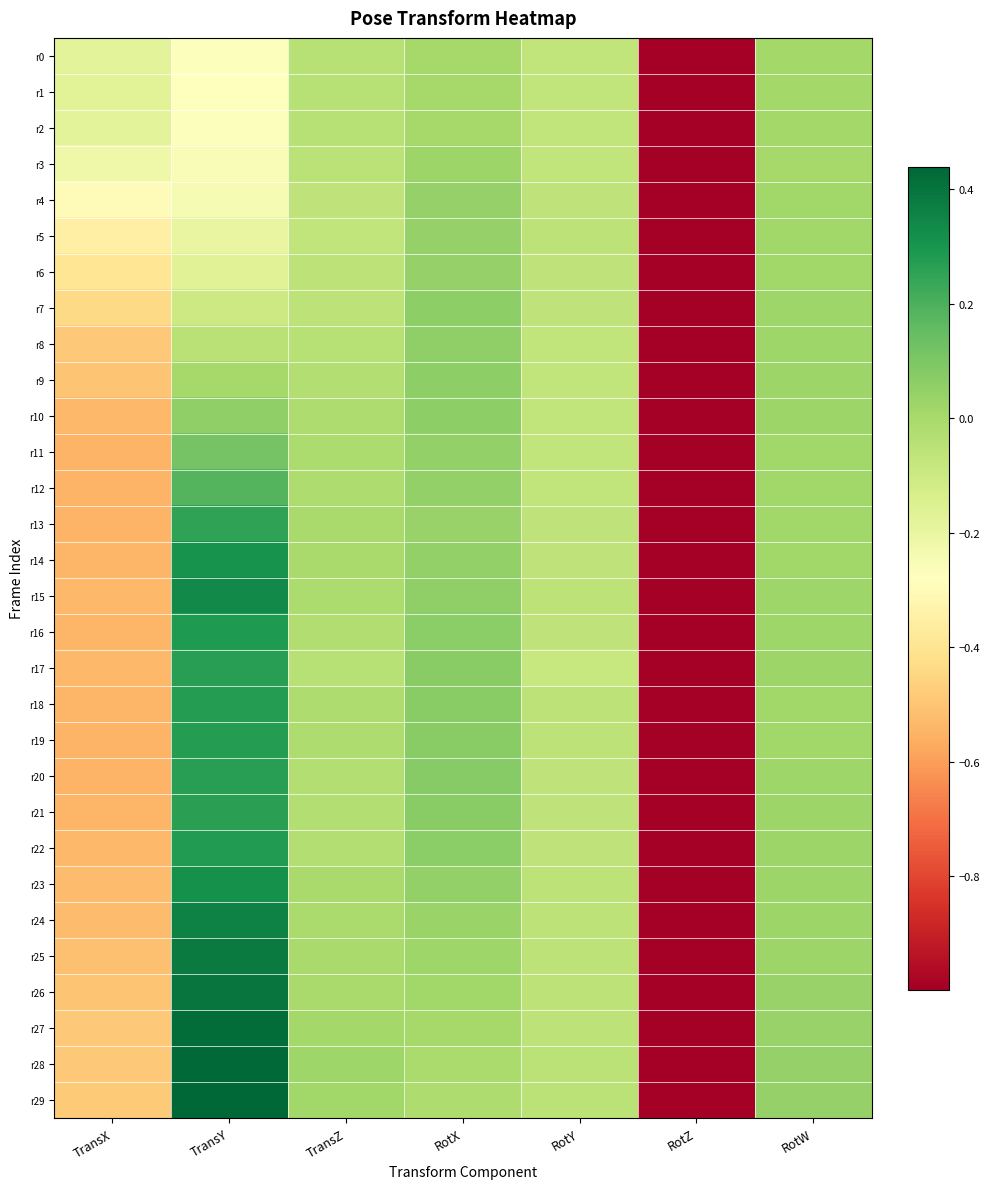

Reading right to left, transcribe all the data shown in this chart.

r0: RotW=0.0	RotZ=-1.0	RotY=-0.1	RotX=0.0	TransZ=-0.0	TransY=-0.3	TransX=-0.2
r1: RotW=0.0	RotZ=-1.0	RotY=-0.1	RotX=0.0	TransZ=-0.0	TransY=-0.3	TransX=-0.2
r2: RotW=0.0	RotZ=-1.0	RotY=-0.1	RotX=0.0	TransZ=-0.0	TransY=-0.3	TransX=-0.2
r3: RotW=0.0	RotZ=-1.0	RotY=-0.1	RotX=0.0	TransZ=-0.0	TransY=-0.3	TransX=-0.2
r4: RotW=0.0	RotZ=-1.0	RotY=-0.1	RotX=0.0	TransZ=-0.1	TransY=-0.2	TransX=-0.3
r5: RotW=0.0	RotZ=-1.0	RotY=-0.1	RotX=0.0	TransZ=-0.1	TransY=-0.2	TransX=-0.4
r6: RotW=0.0	RotZ=-1.0	RotY=-0.1	RotX=0.0	TransZ=-0.1	TransY=-0.2	TransX=-0.4
r7: RotW=0.0	RotZ=-1.0	RotY=-0.1	RotX=0.1	TransZ=-0.1	TransY=-0.1	TransX=-0.4
r8: RotW=0.0	RotZ=-1.0	RotY=-0.1	RotX=0.1	TransZ=-0.0	TransY=-0.0	TransX=-0.5
r9: RotW=0.0	RotZ=-1.0	RotY=-0.1	RotX=0.1	TransZ=-0.0	TransY=0.0	TransX=-0.5
r10: RotW=0.0	RotZ=-1.0	RotY=-0.1	RotX=0.1	TransZ=-0.0	TransY=0.1	TransX=-0.5
r11: RotW=0.0	RotZ=-1.0	RotY=-0.1	RotX=0.0	TransZ=-0.0	TransY=0.1	TransX=-0.5
r12: RotW=0.0	RotZ=-1.0	RotY=-0.1	RotX=0.0	TransZ=-0.0	TransY=0.2	TransX=-0.5
r13: RotW=0.0	RotZ=-1.0	RotY=-0.1	RotX=0.0	TransZ=-0.0	TransY=0.3	TransX=-0.5
r14: RotW=0.0	RotZ=-1.0	RotY=-0.1	RotX=0.0	TransZ=-0.0	TransY=0.3	TransX=-0.5
r15: RotW=0.0	RotZ=-1.0	RotY=-0.1	RotX=0.1	TransZ=-0.0	TransY=0.3	TransX=-0.5
r16: RotW=0.0	RotZ=-1.0	RotY=-0.1	RotX=0.1	TransZ=-0.0	TransY=0.3	TransX=-0.5
r17: RotW=0.0	RotZ=-1.0	RotY=-0.1	RotX=0.1	TransZ=-0.0	TransY=0.3	TransX=-0.5
r18: RotW=0.0	RotZ=-1.0	RotY=-0.1	RotX=0.1	TransZ=-0.0	TransY=0.3	TransX=-0.5
r19: RotW=0.0	RotZ=-1.0	RotY=-0.1	RotX=0.1	TransZ=-0.0	TransY=0.3	TransX=-0.5
r20: RotW=0.0	RotZ=-1.0	RotY=-0.1	RotX=0.1	TransZ=-0.0	TransY=0.3	TransX=-0.5
r21: RotW=0.0	RotZ=-1.0	RotY=-0.1	RotX=0.1	TransZ=-0.0	TransY=0.3	TransX=-0.5
r22: RotW=0.0	RotZ=-1.0	RotY=-0.1	RotX=0.1	TransZ=-0.0	TransY=0.3	TransX=-0.5
r23: RotW=0.0	RotZ=-1.0	RotY=-0.1	RotX=0.0	TransZ=-0.0	TransY=0.3	TransX=-0.5
r24: RotW=0.0	RotZ=-1.0	RotY=-0.1	RotX=0.0	TransZ=-0.0	TransY=0.4	TransX=-0.5
r25: RotW=0.0	RotZ=-1.0	RotY=-0.1	RotX=0.0	TransZ=-0.0	TransY=0.4	TransX=-0.5
r26: RotW=0.0	RotZ=-1.0	RotY=-0.1	RotX=0.0	TransZ=-0.0	TransY=0.4	TransX=-0.5
r27: RotW=0.0	RotZ=-1.0	RotY=-0.1	RotX=0.0	TransZ=0.0	TransY=0.4	TransX=-0.5
r28: RotW=0.0	RotZ=-1.0	RotY=-0.0	RotX=-0.0	TransZ=0.0	TransY=0.4	TransX=-0.5
r29: RotW=0.0	RotZ=-1.0	RotY=-0.1	RotX=-0.0	TransZ=0.0	TransY=0.4	TransX=-0.5